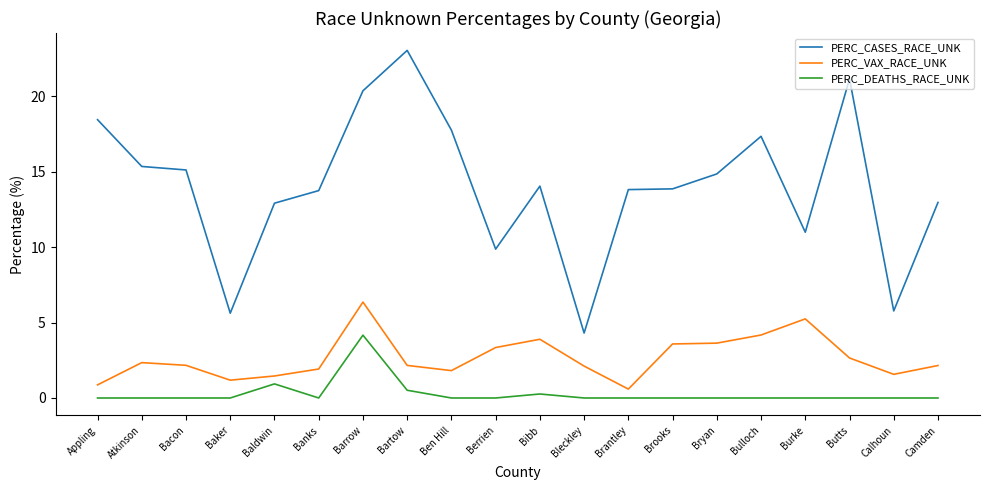

Which series has the largest range (max minus min)?

PERC_CASES_RACE_UNK